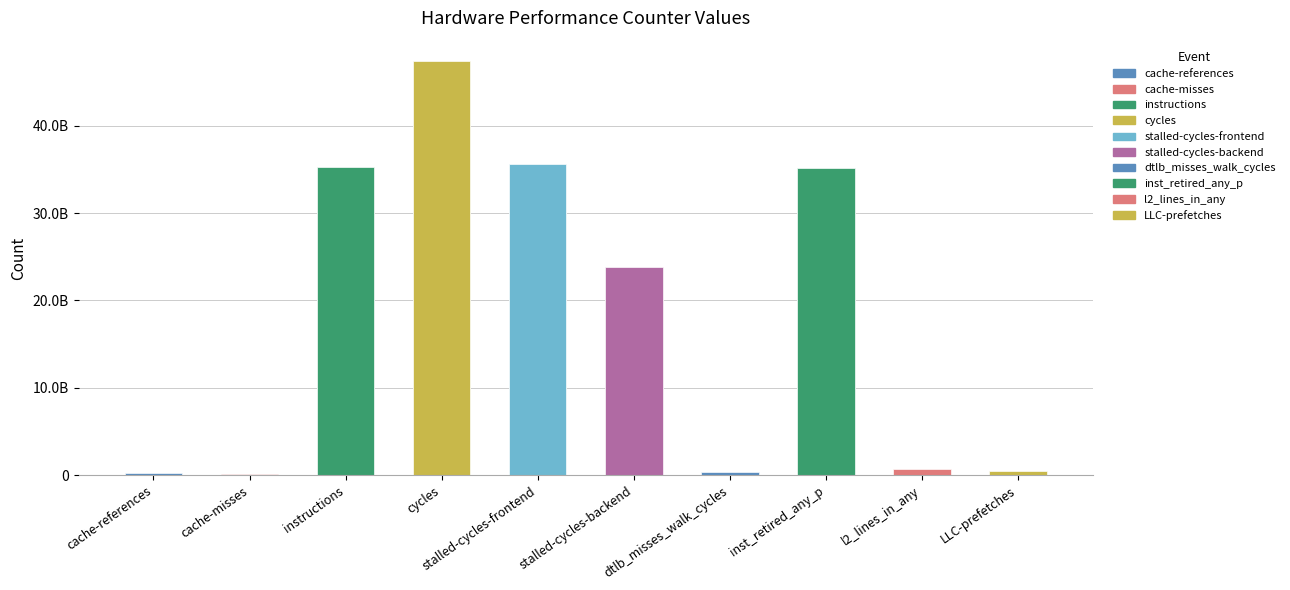

Reading left to right, extract all data points from this chart.

258640596	200878457	35311694158	47357595988	35609979311	23855275723	367513277	35127233335	705182231	462744233